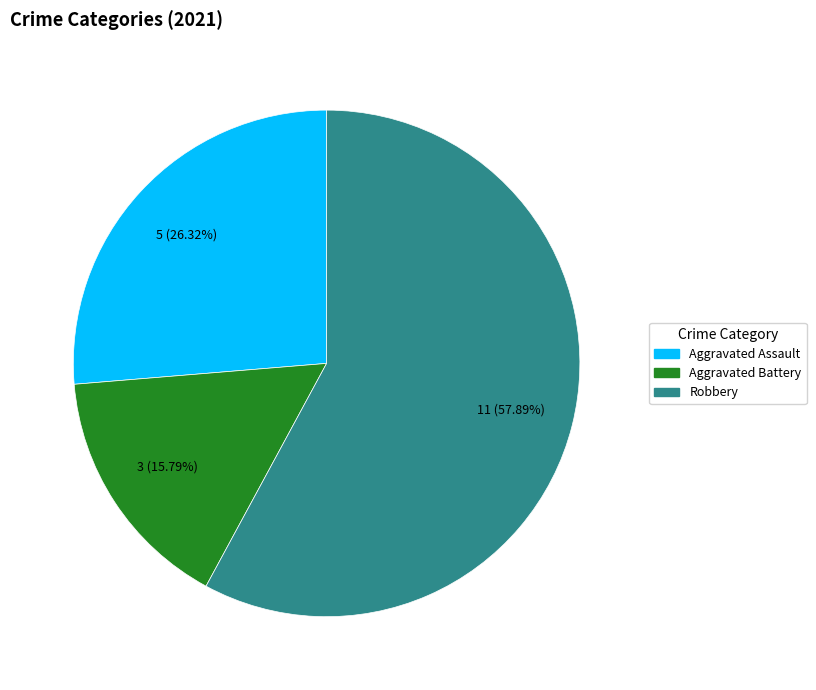

To the nearest percent, what portion does Robbery represent?

58%